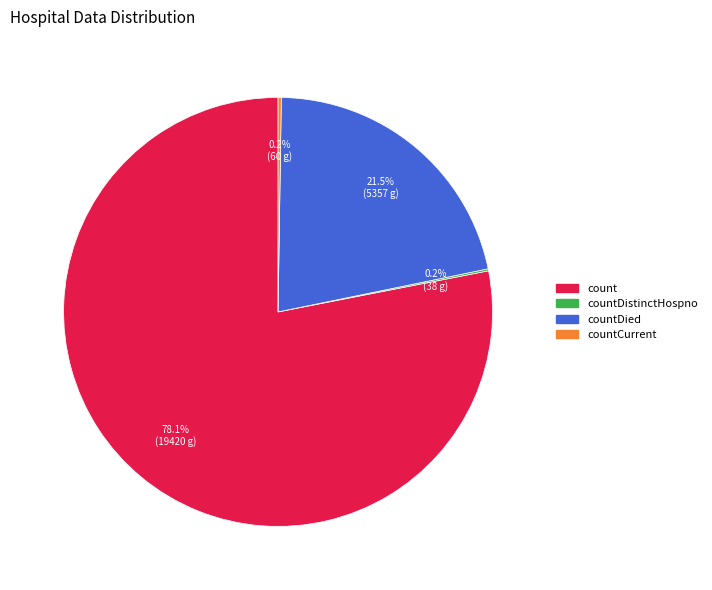

What is the largest slice in the pie chart?

count